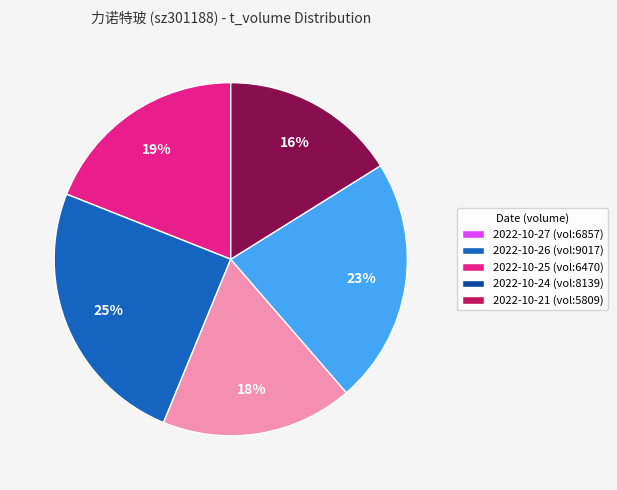

What is the ratio of the value at 2022-10-21 (vol:5809) to the value at 2022-10-27 (vol:6857)?

0.8